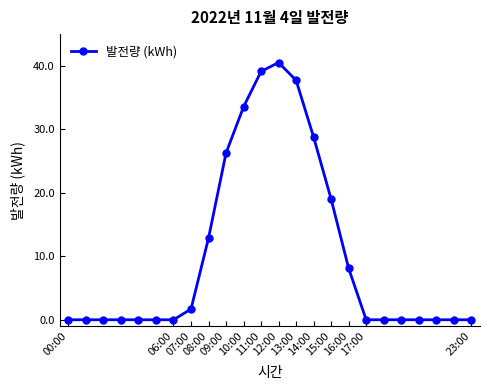

Reading left to right, extract all data points from this chart.

0.0	0.0	0.0	0.0	0.0	0.0	0.0	1.7	12.9	26.3	33.5	39.1	40.5	37.7	28.8	19.0	8.1	0.0	0.0	0.0	0.0	0.0	0.0	0.0